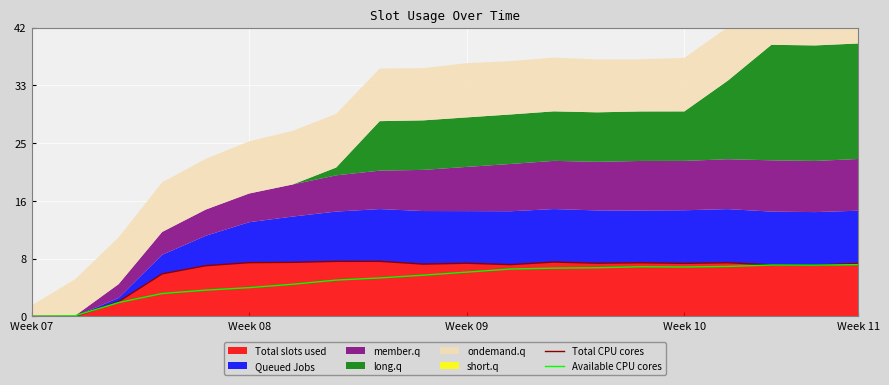

Which has a higher value, 16 or Week 10?

16